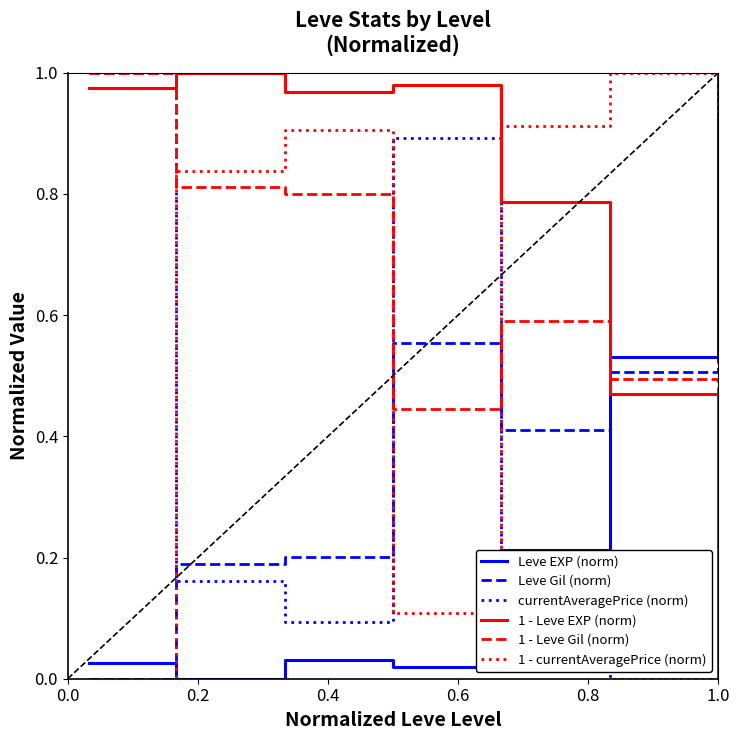

True or false: 1 - currentAveragePrice (norm) and Leve Gil (norm) intersect in this chart.

True